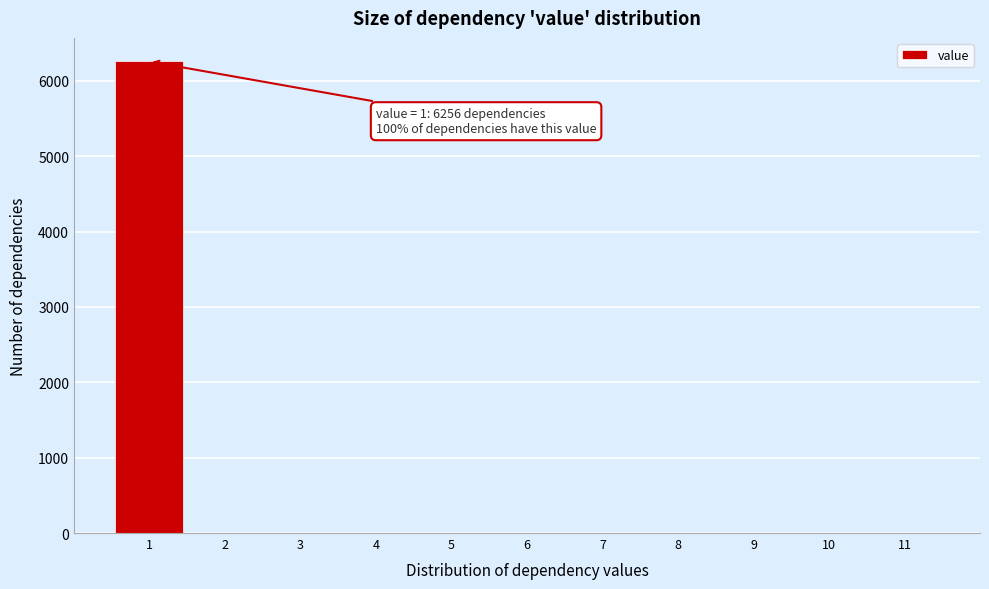

Which range on the x-axis has the tallest bar?

0.5 to 1.5